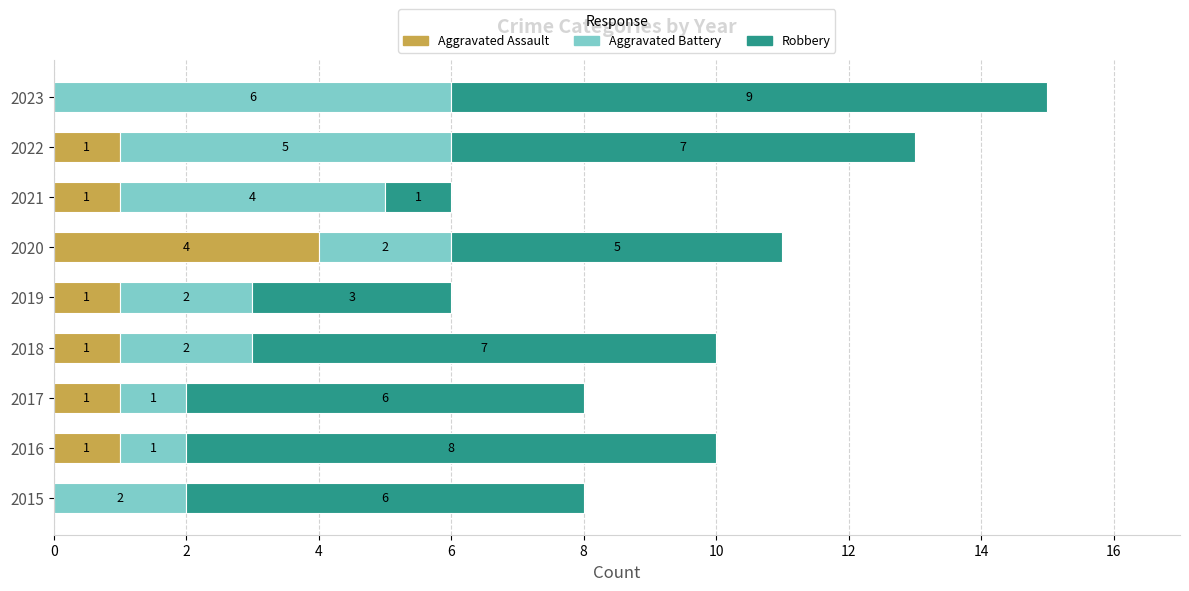

What is the maximum value for Aggravated Assault?

4